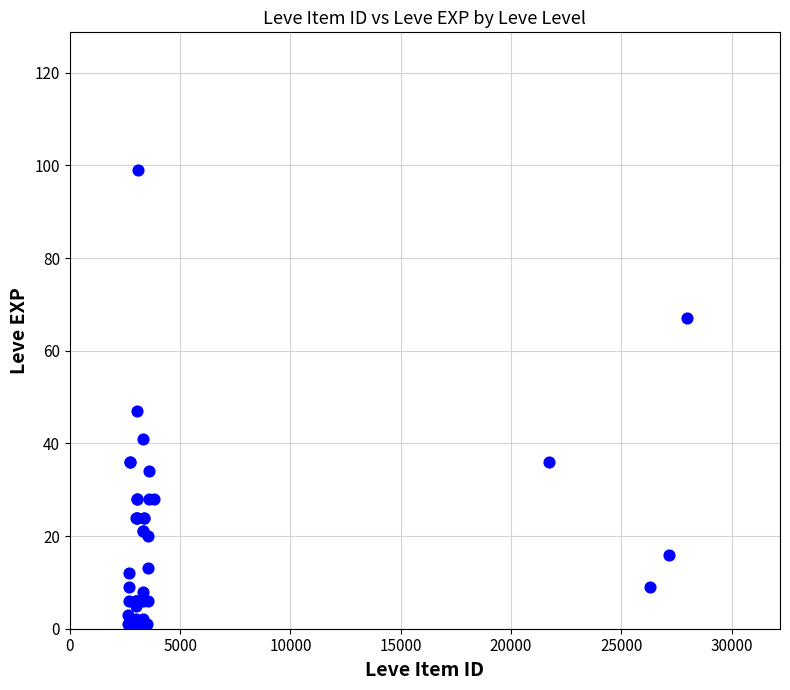

What Y value in the scatter plot is closest to 50?

47